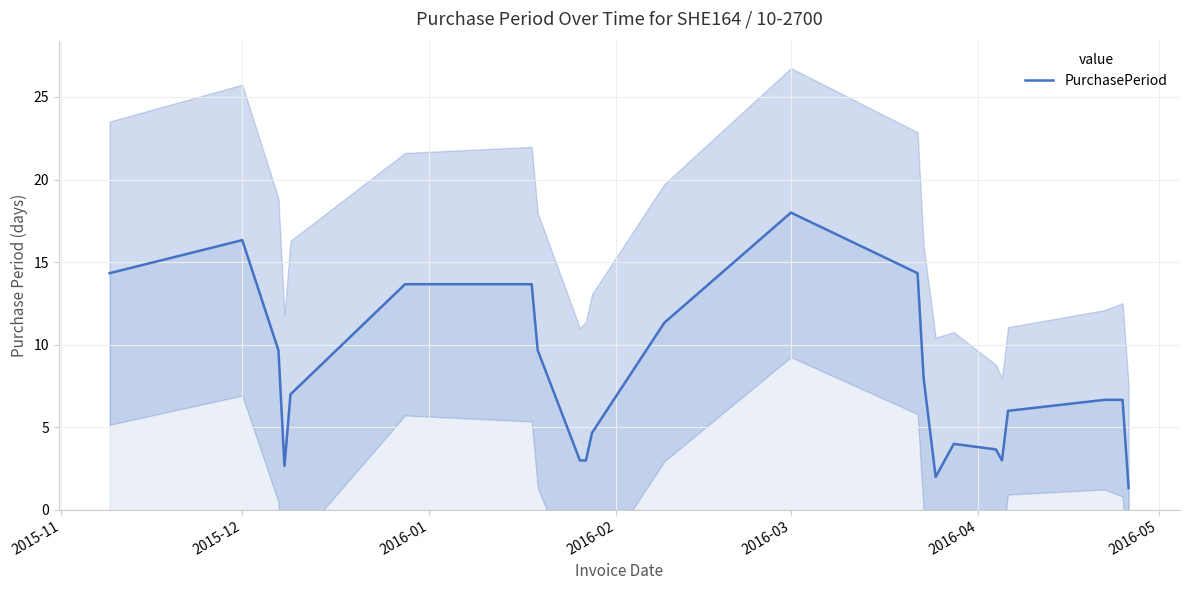

How many lines are shown in the chart?

1